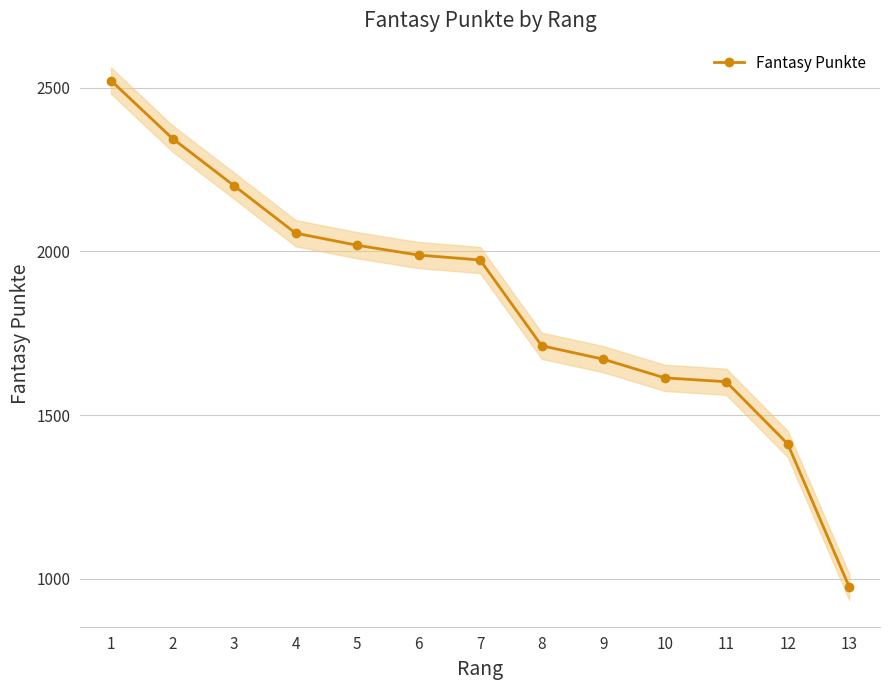

Reading left to right, transcribe all the data shown in this chart.

1=2522	2=2345	3=2201	4=2056	5=2019	6=1989	7=1974	8=1712	9=1671	10=1614	11=1602	12=1412	13=975